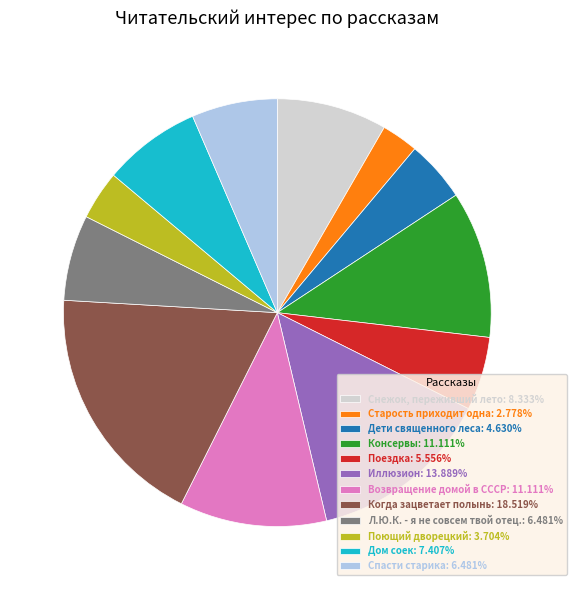

How many slices are in this pie chart?

12